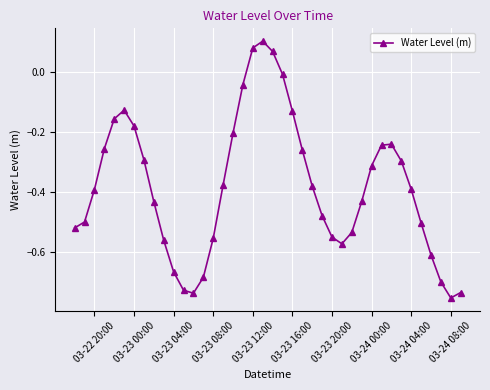

How many data points are above 0?

3